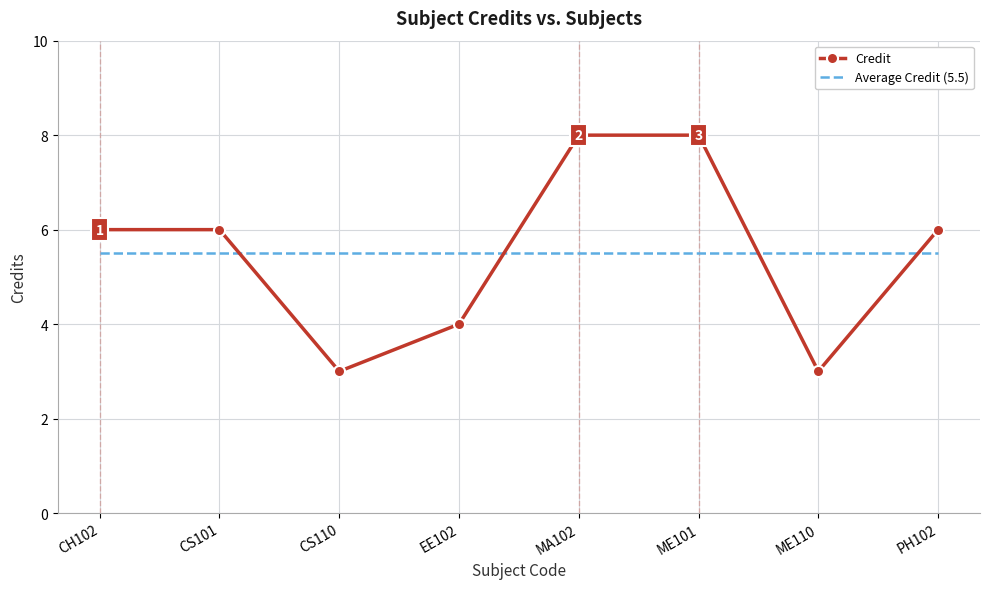

What is the total value across all series at CS110?

8.5